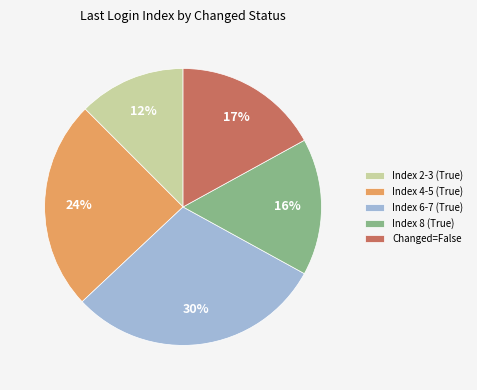

Is the sum of Index 8 (True) and Index 2-3 (True) greater than half?

No